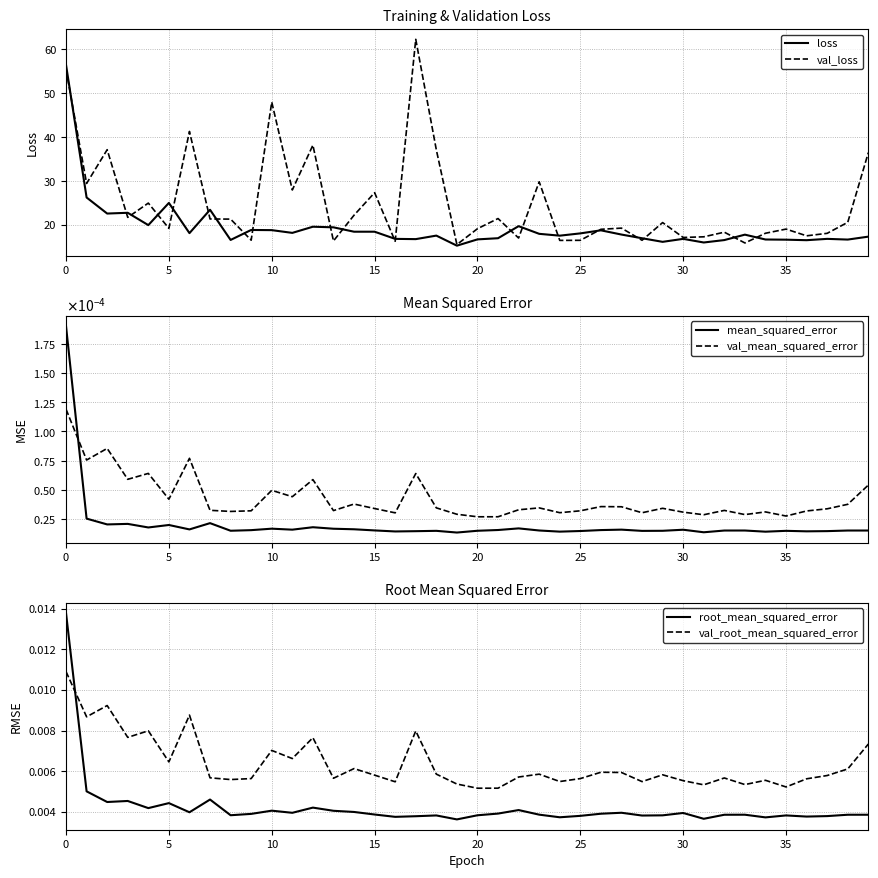

Which series has the largest range (max minus min)?

val_loss